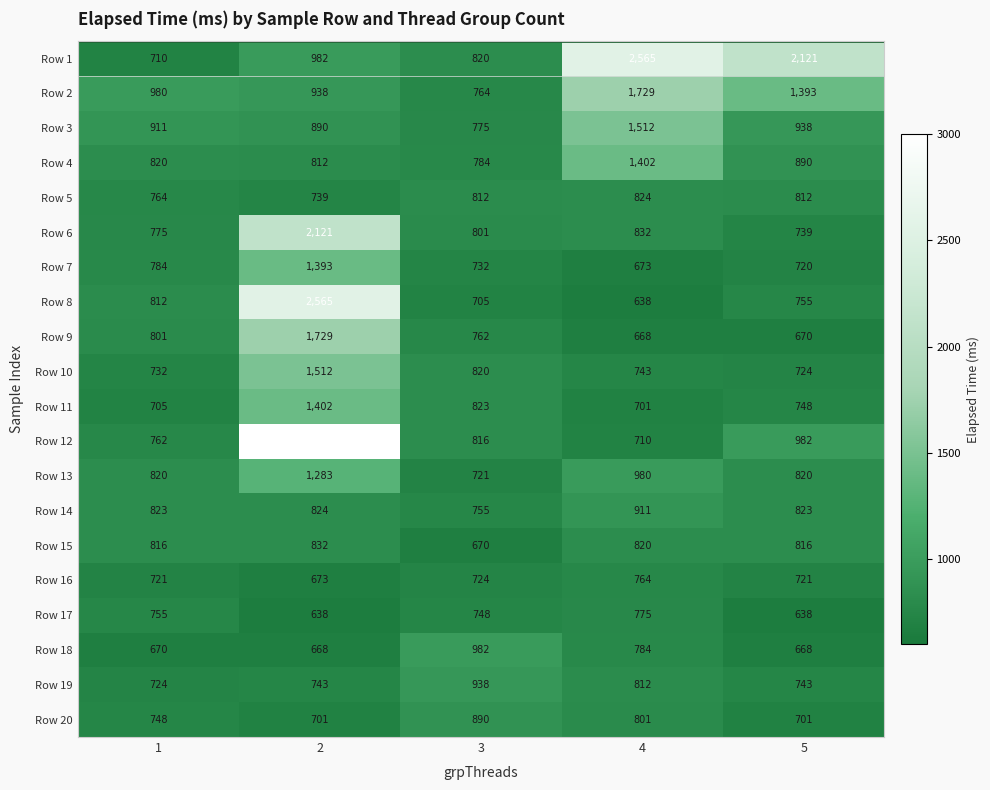

At how many categories does at least one series exceed 1338?

3